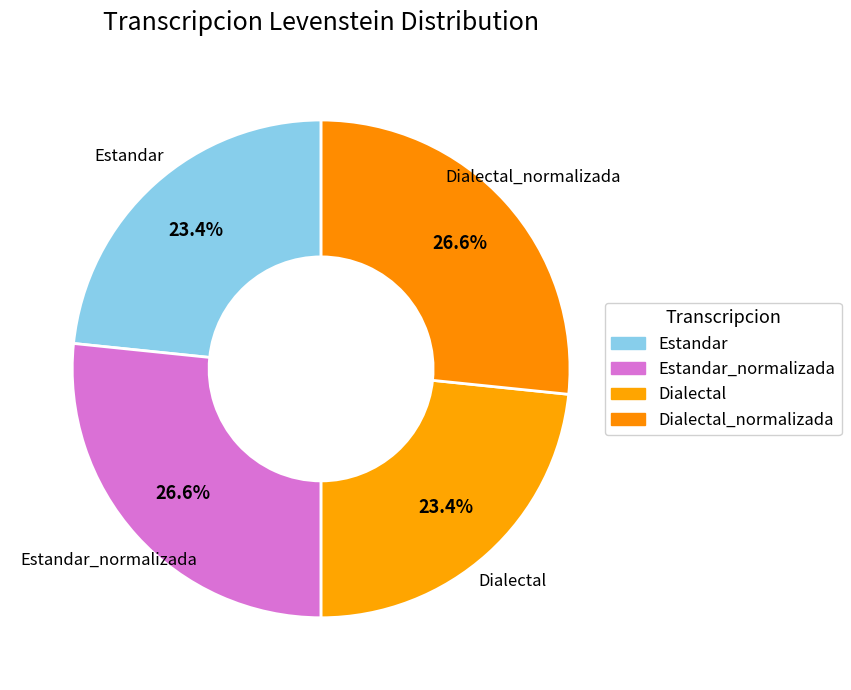

To the nearest percent, what is the difference between the largest and smallest slice percentages?

3%